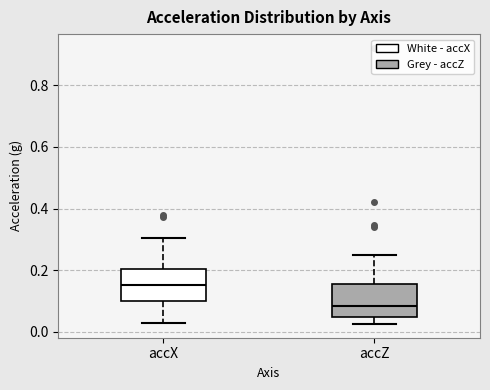

Reading left to right, transcribe this box plot: for each box, give where its median line is, the range the box spans, and where its two whiskers end, as read against the y-axis. The values are not printed on the chart, so give them approximately, as read against the axis.

accX: median 0.16, box 0.10 to 0.20, whiskers 0.02 to 0.30
accZ: median 0.08, box 0.04 to 0.16, whiskers 0.02 to 0.24